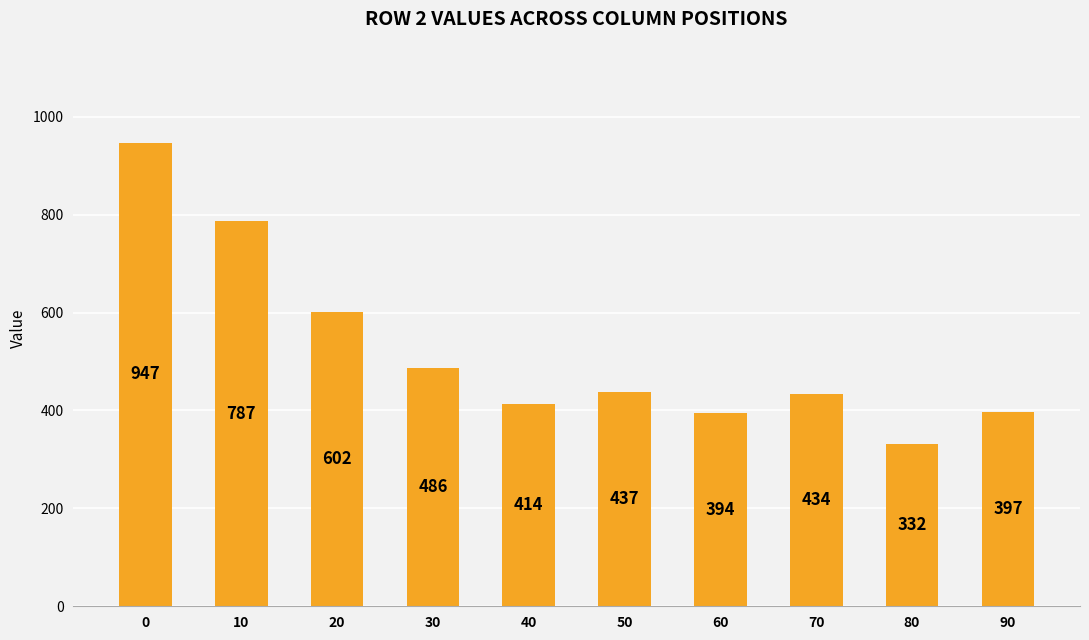

Reading right to left, list all the values displayed in this chart.

397	332	434	394	437	414	486	602	787	947